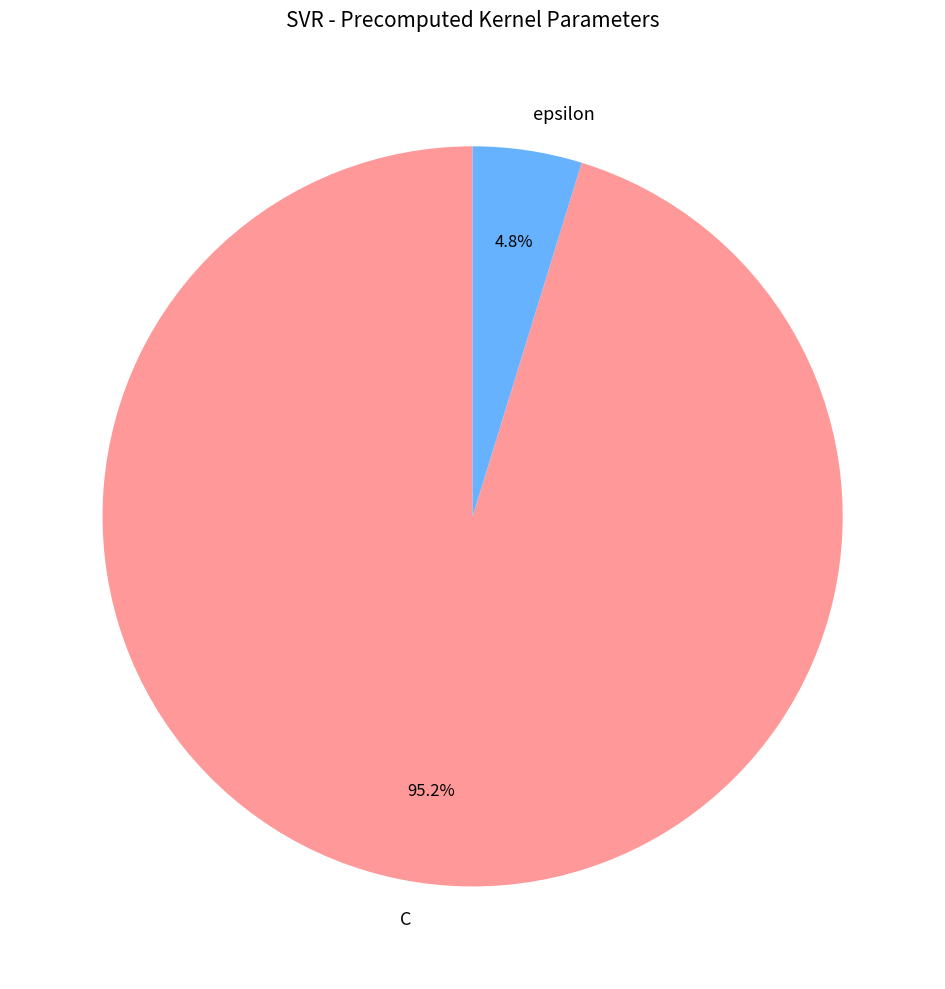

Is it true that C is 85% of the pie?

False